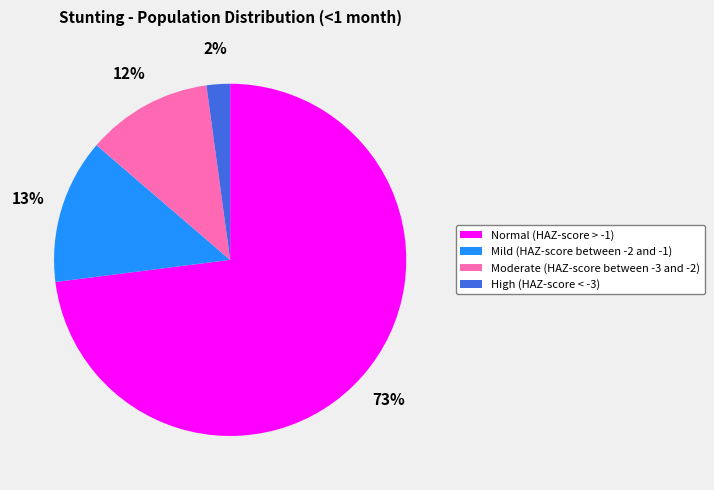

Which has a higher value, Moderate (HAZ-score between -3 and -2) or Mild (HAZ-score between -2 and -1)?

Mild (HAZ-score between -2 and -1)